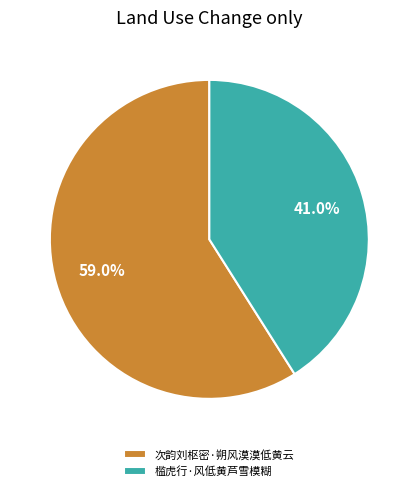

What percentage is the 槛虎行·风低黄芦雪模糊 slice, to the nearest percent?

41%